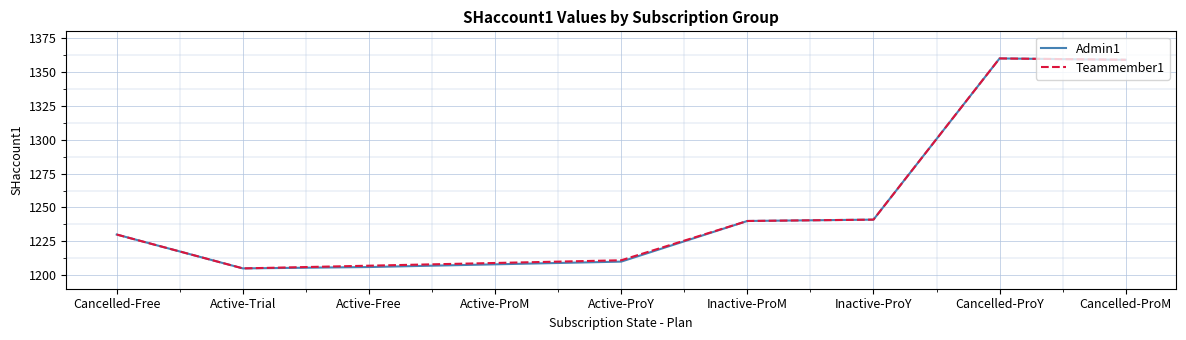

The Teammember1 series shows 902 at Cancelled-ProM. True or false?

False